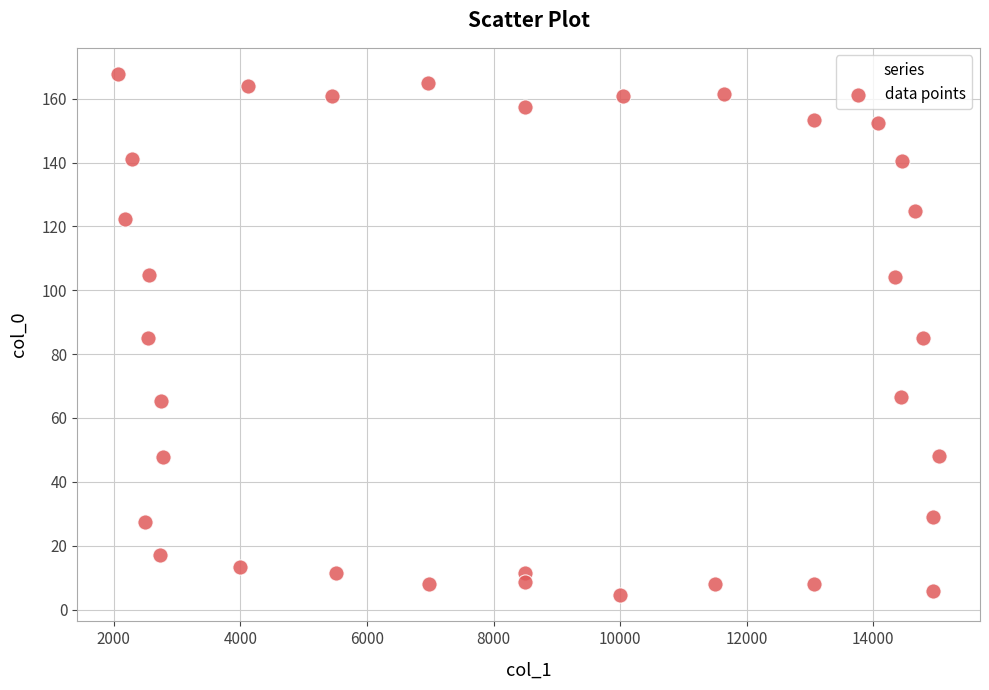

What is the range of Y values (max minus min)?

163.3